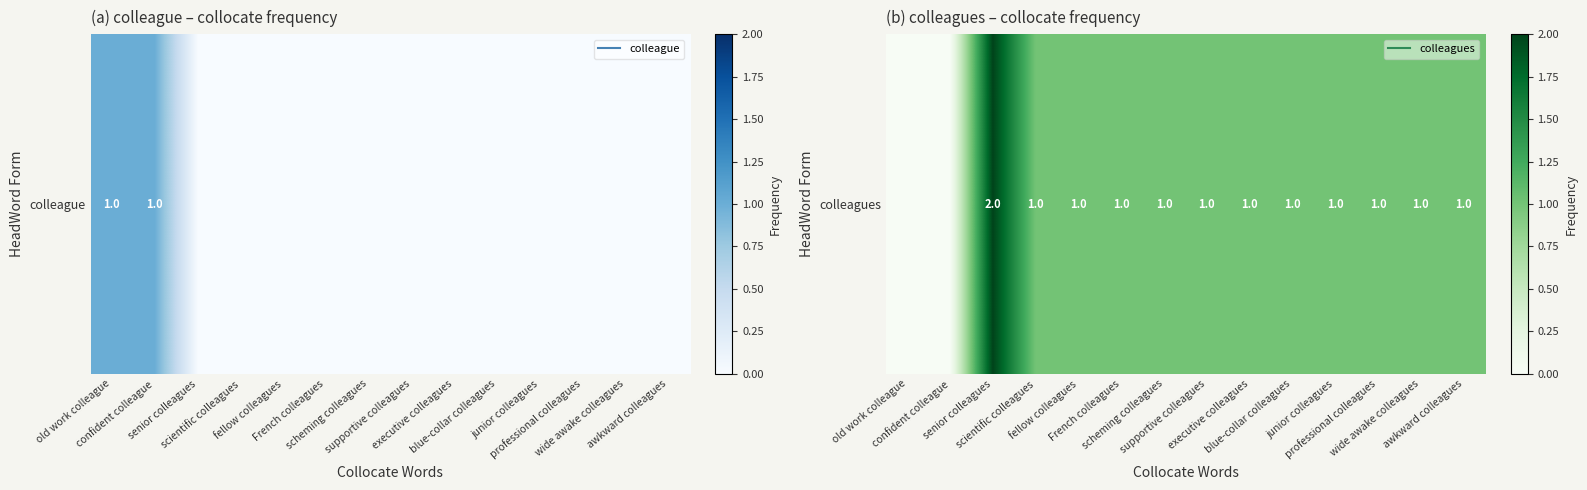

Between senior colleagues and executive colleagues, which is larger?

senior colleagues